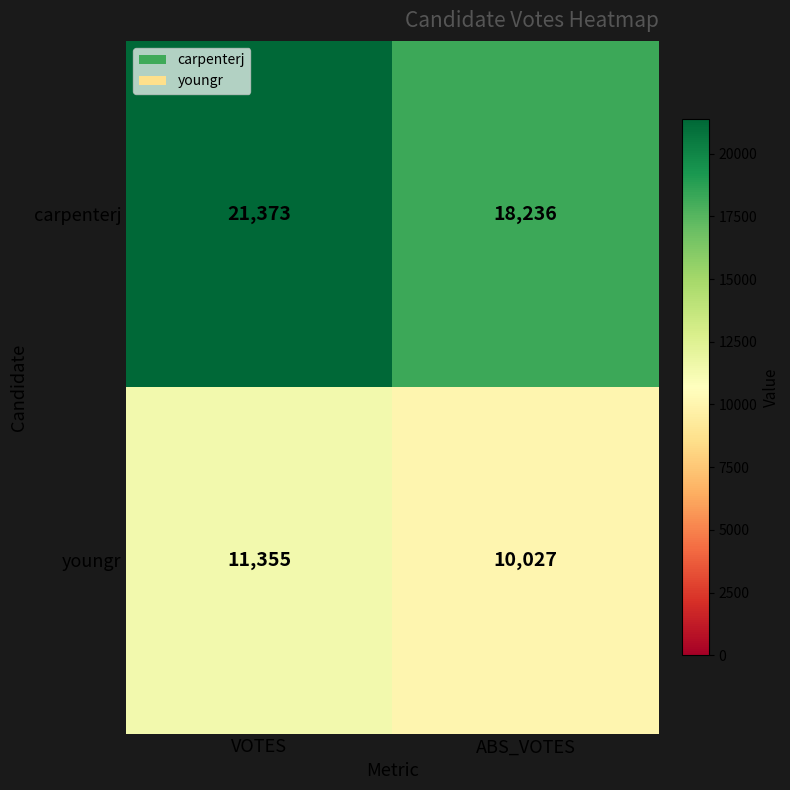

What is the difference between the carpenterj values at ABS_VOTES and VOTES?

3137